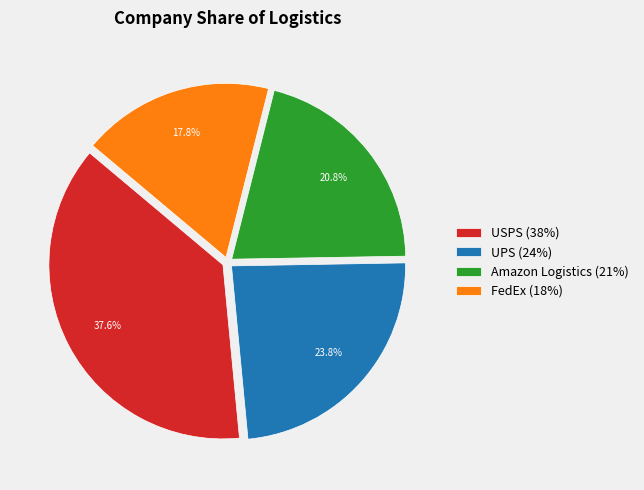

How many segments does this pie chart have?

4